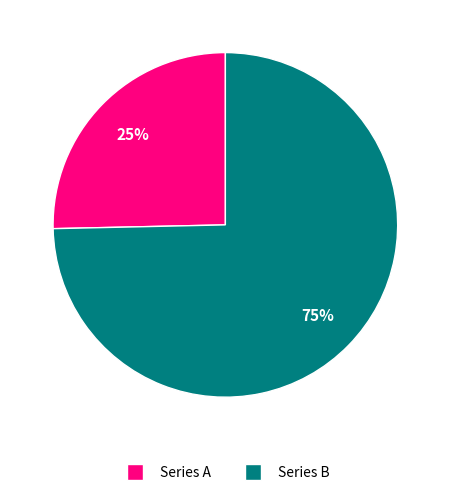

Is there a majority slice in this chart?

Yes